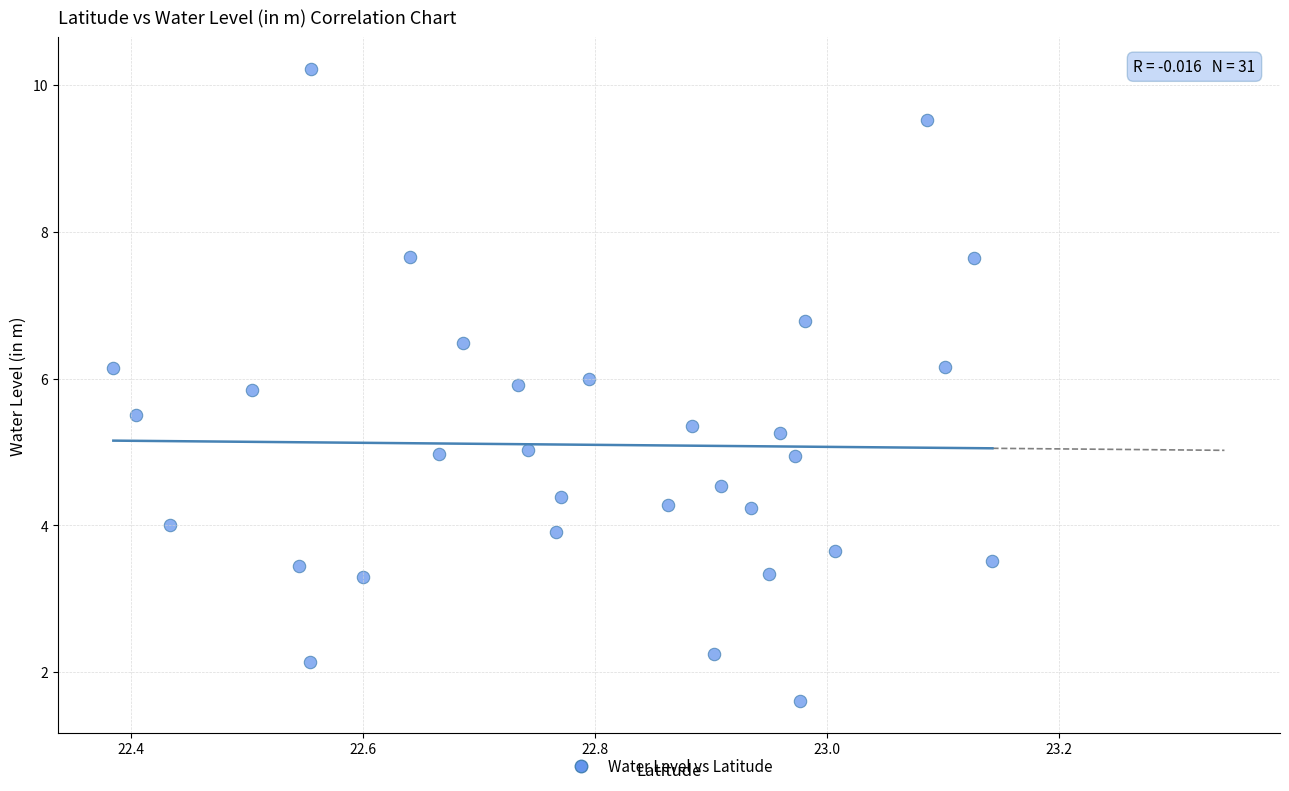

What is the range of X values (max minus min)?

0.8